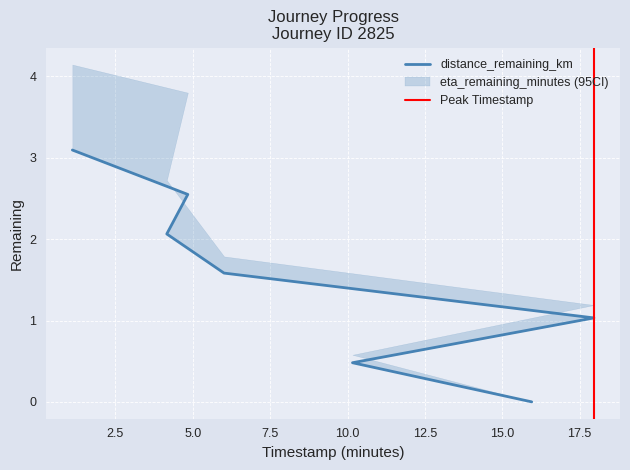

How many categories are shown in the chart?

7